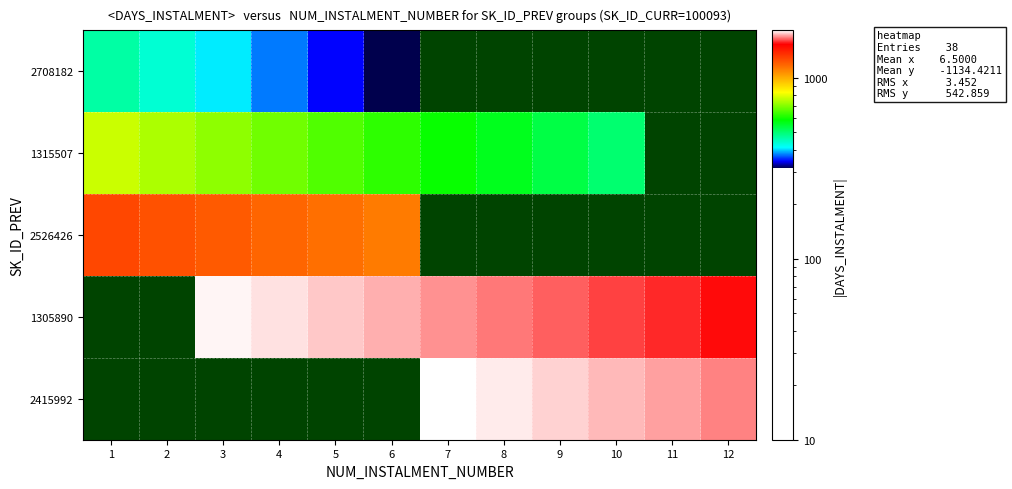

How many distinct data groups are displayed?

5